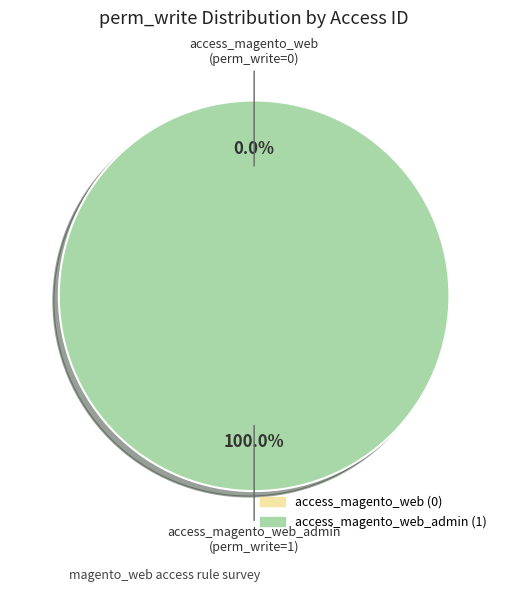

What percentage is the access_magento_web_admin slice, to the nearest percent?

100%